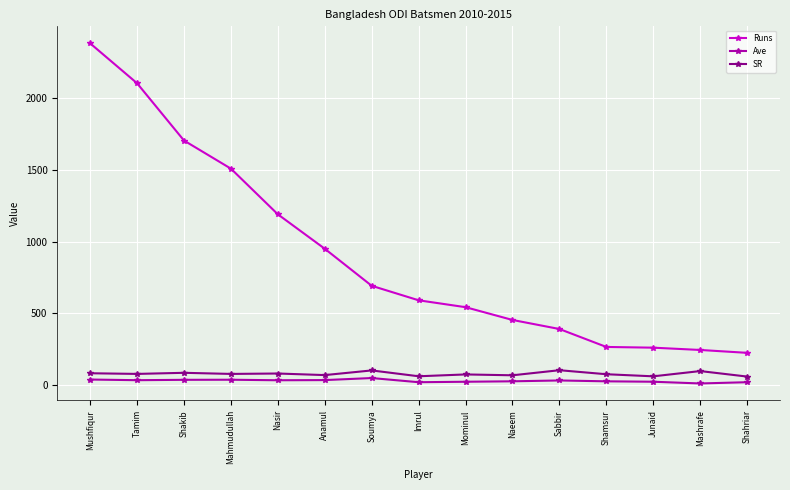

True or false: SR and Runs intersect in this chart.

False